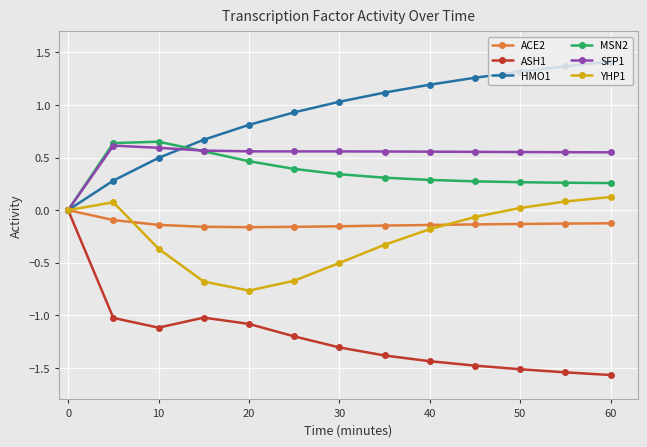

True or false: HMO1 has more than 2 interior local peaks.

False